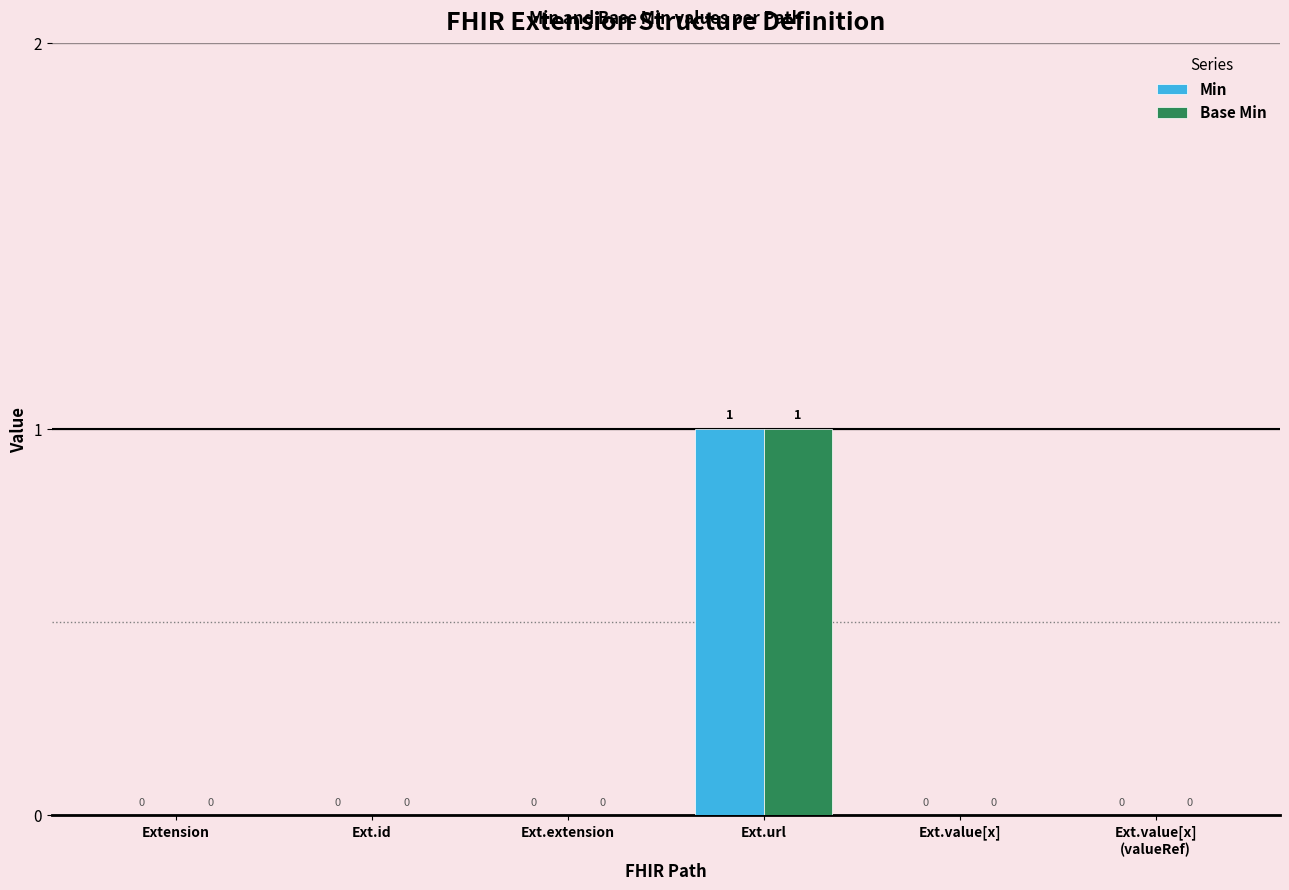

What are all the series names shown in the legend?

Min, Base Min